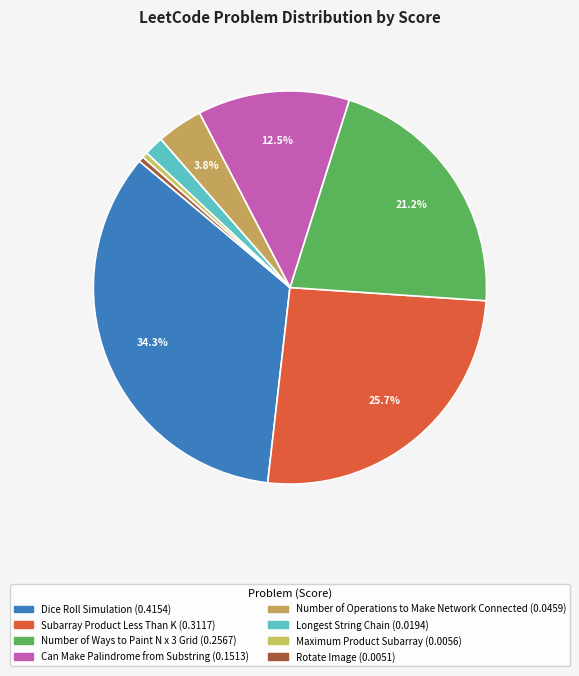

Which slice is the largest?

Dice Roll Simulation